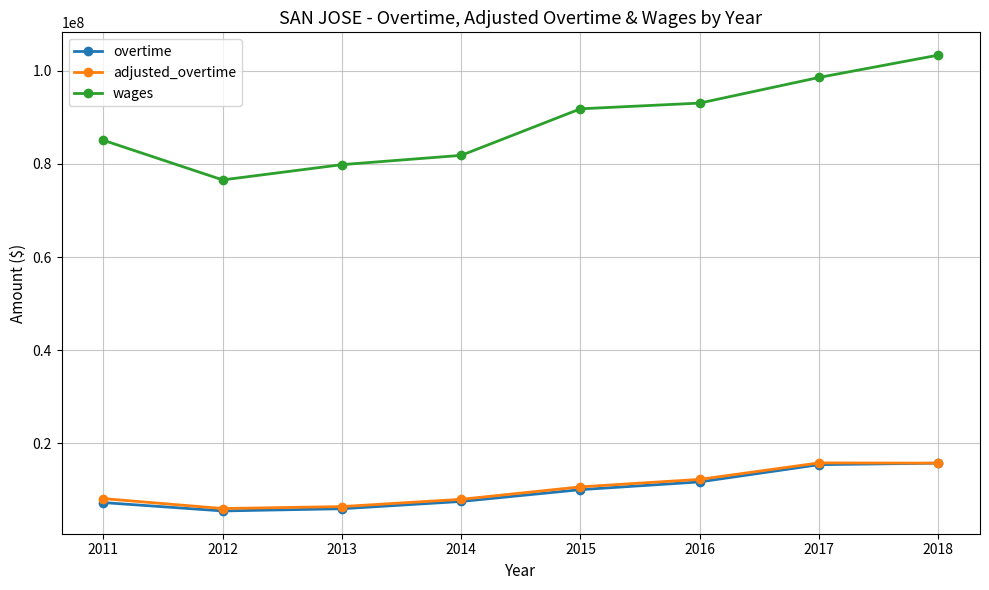

At which category is the sum across all series the highest?

2018